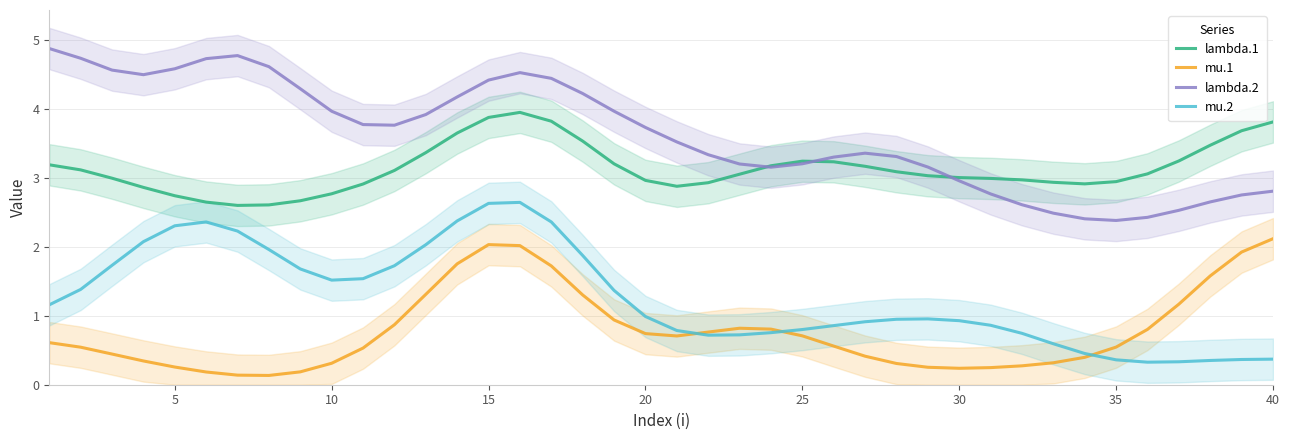

True or false: lambda.2 and mu.1 cross at least once.

False